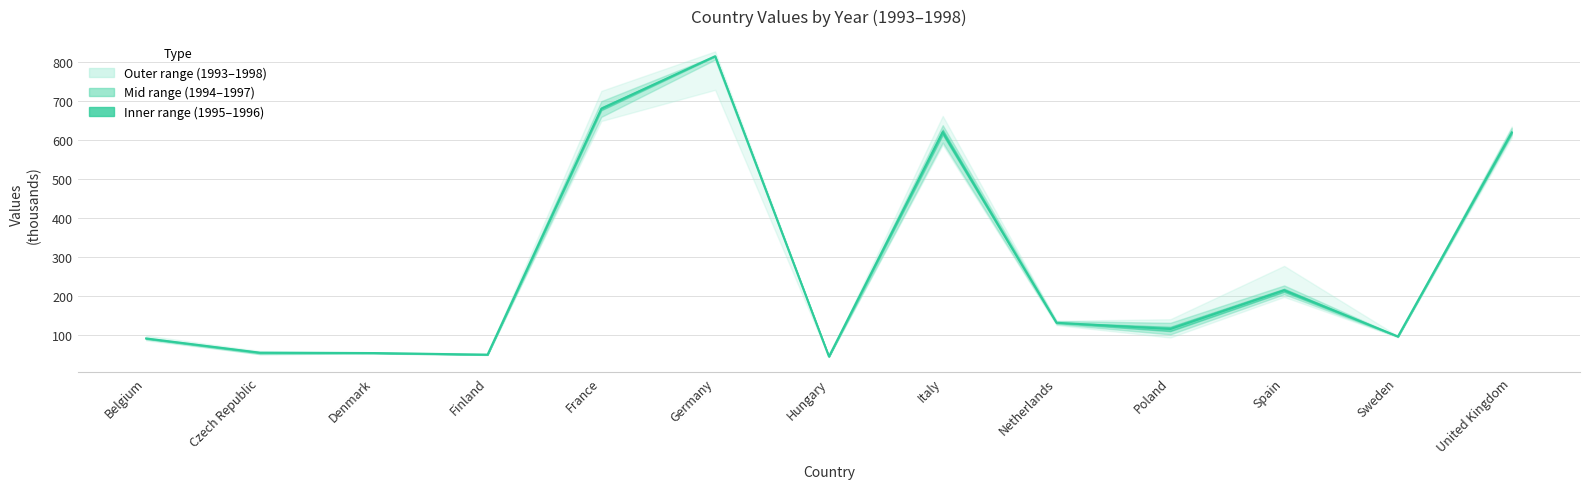

The value at Poland is 116.2. True or false?

True